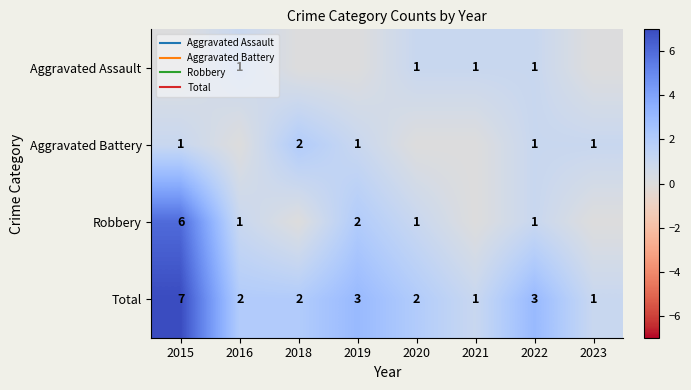

How many data points in Aggravated Assault are less than 1?

4